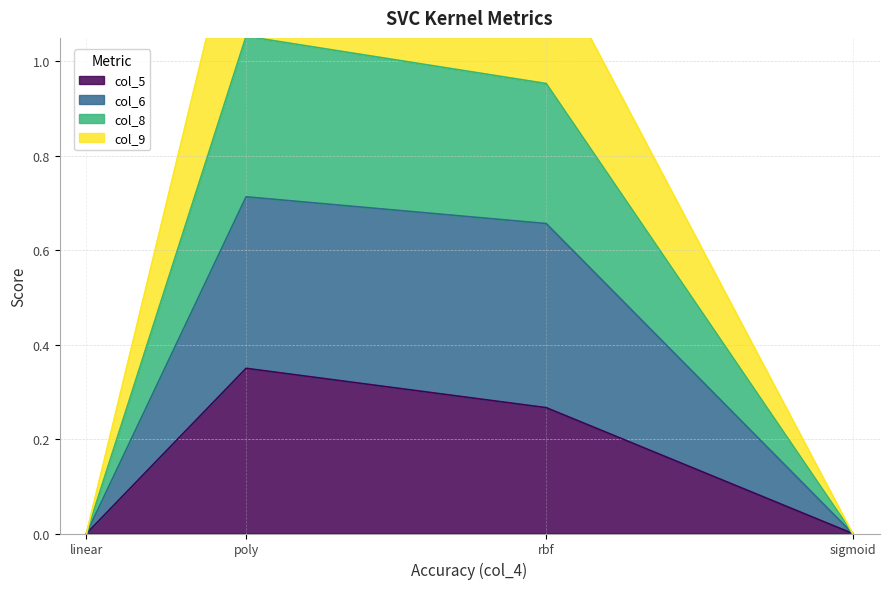

At how many categories does at least one series exceed 1?

2